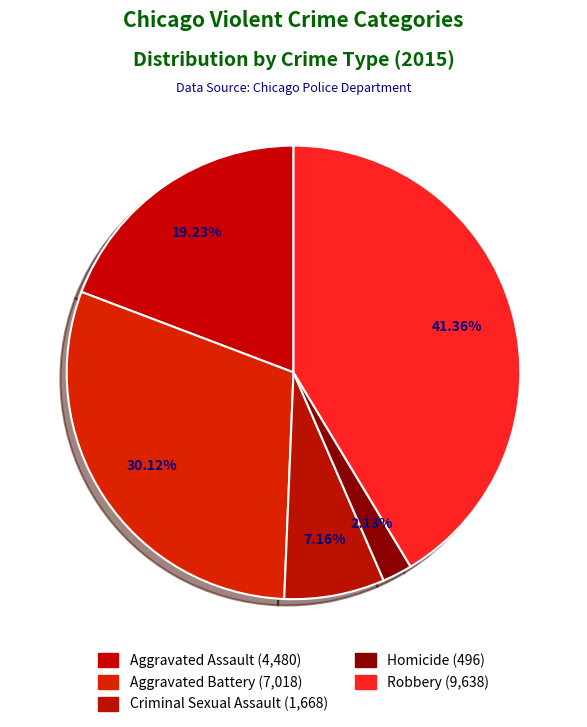

Is it true that Aggravated Battery is 30% of the pie?

True